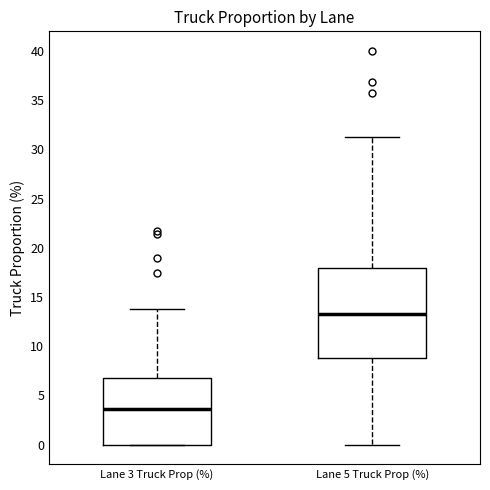

Reading left to right, transcribe this box plot: for each box, give where its median line is, the range the box spans, and where its two whiskers end, as read against the y-axis. The values are not printed on the chart, so give them approximately, as read against the axis.

Lane 3 Truck Prop (%): median 3.5, box 0.0 to 7.0, whiskers 0.0 to 14.0
Lane 5 Truck Prop (%): median 13.5, box 9.0 to 18.0, whiskers 0.0 to 31.5